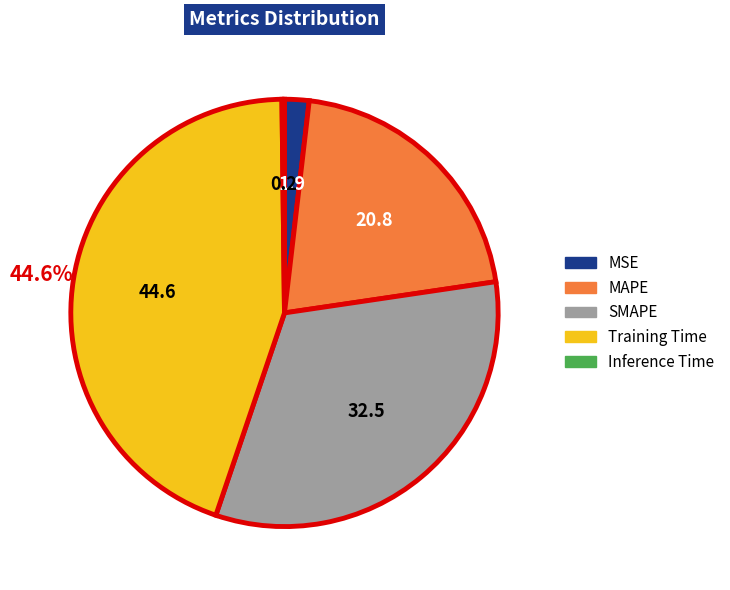

Combined, do MSE and SMAPE account for over 50%?

No